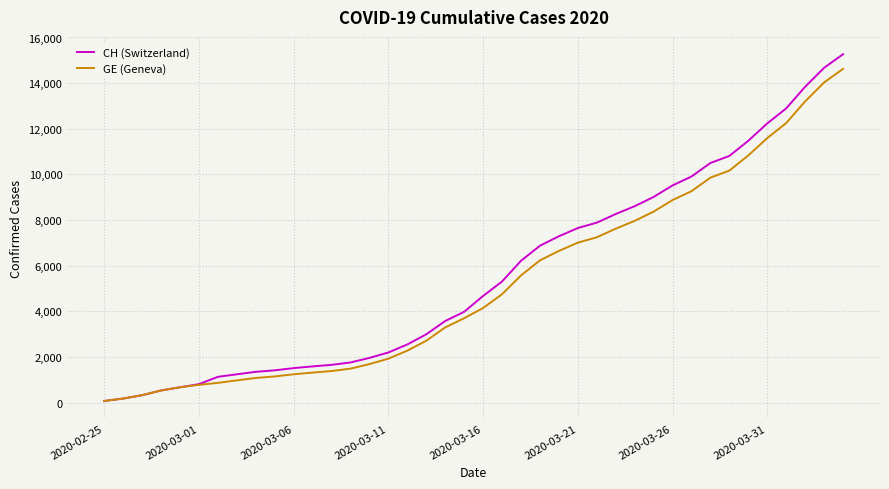

What is the difference between the maximum and minimum values in the GE (Geneva) series?

14553